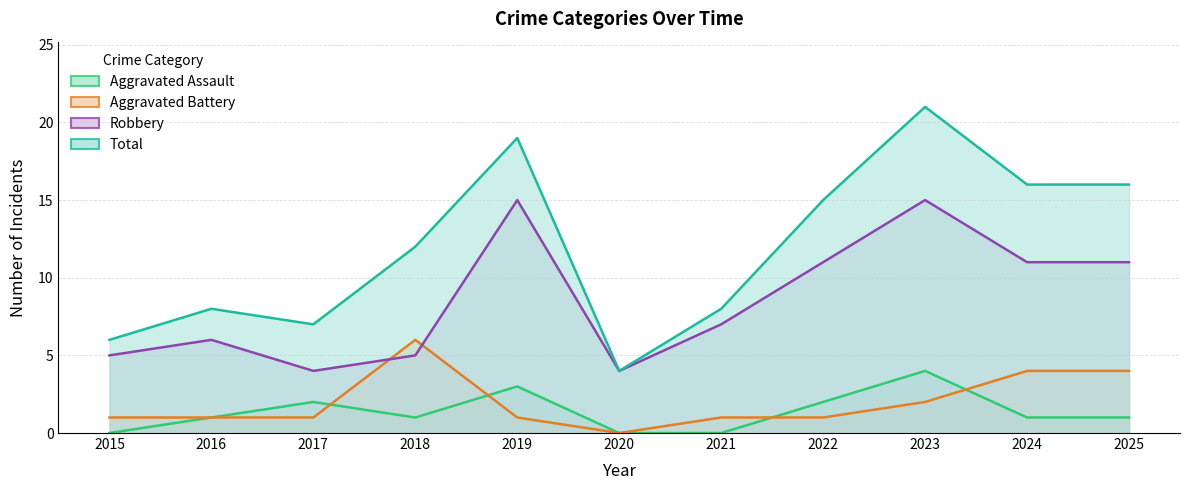

At which category is the sum across all series the highest?

2023